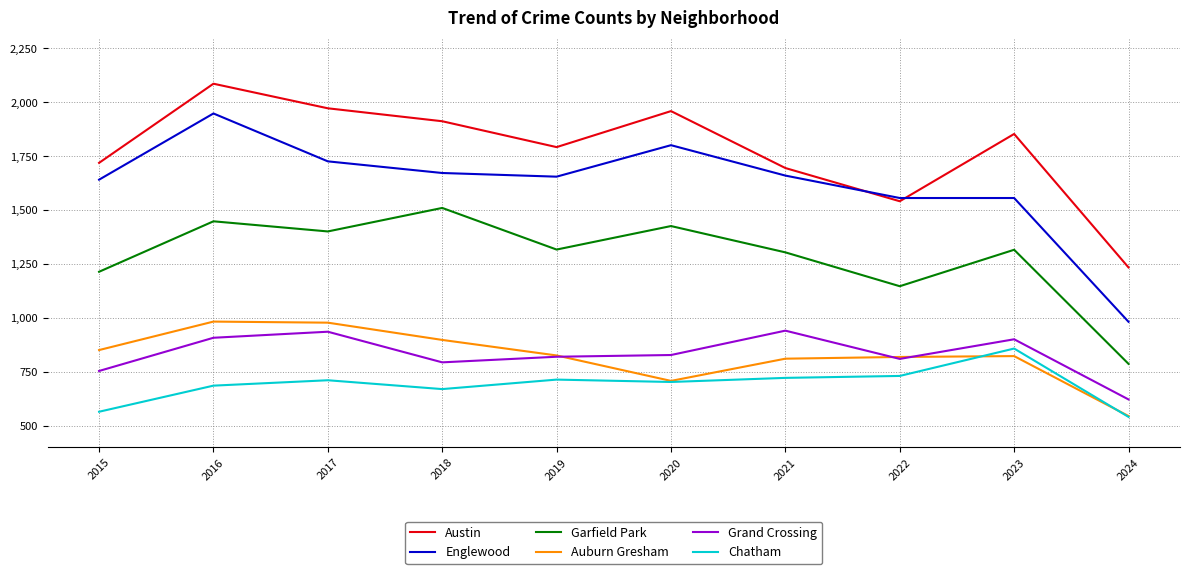

What is the difference between the highest and lowest values at 2023?

1030